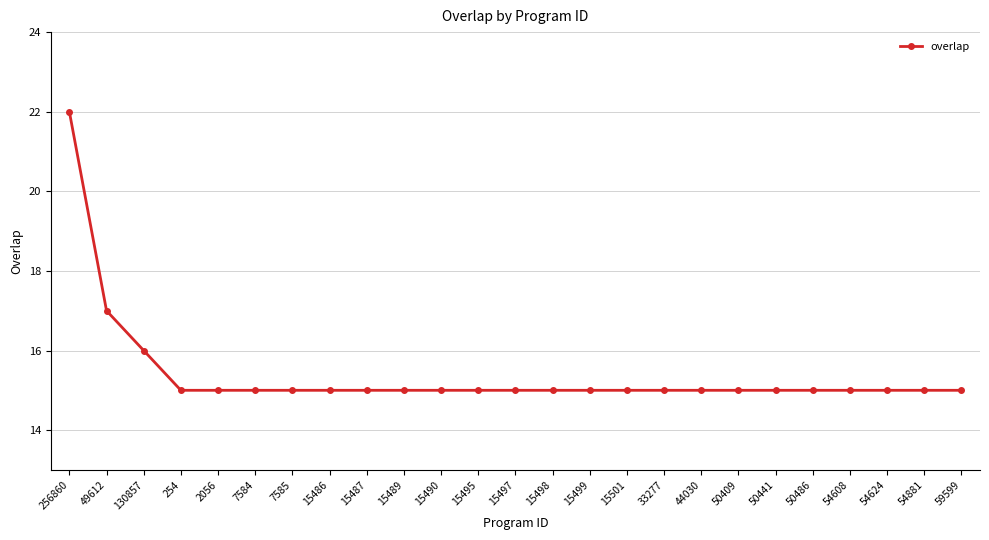

Approximately how many times larger is the value at 33277 compared to 7584?

1.0